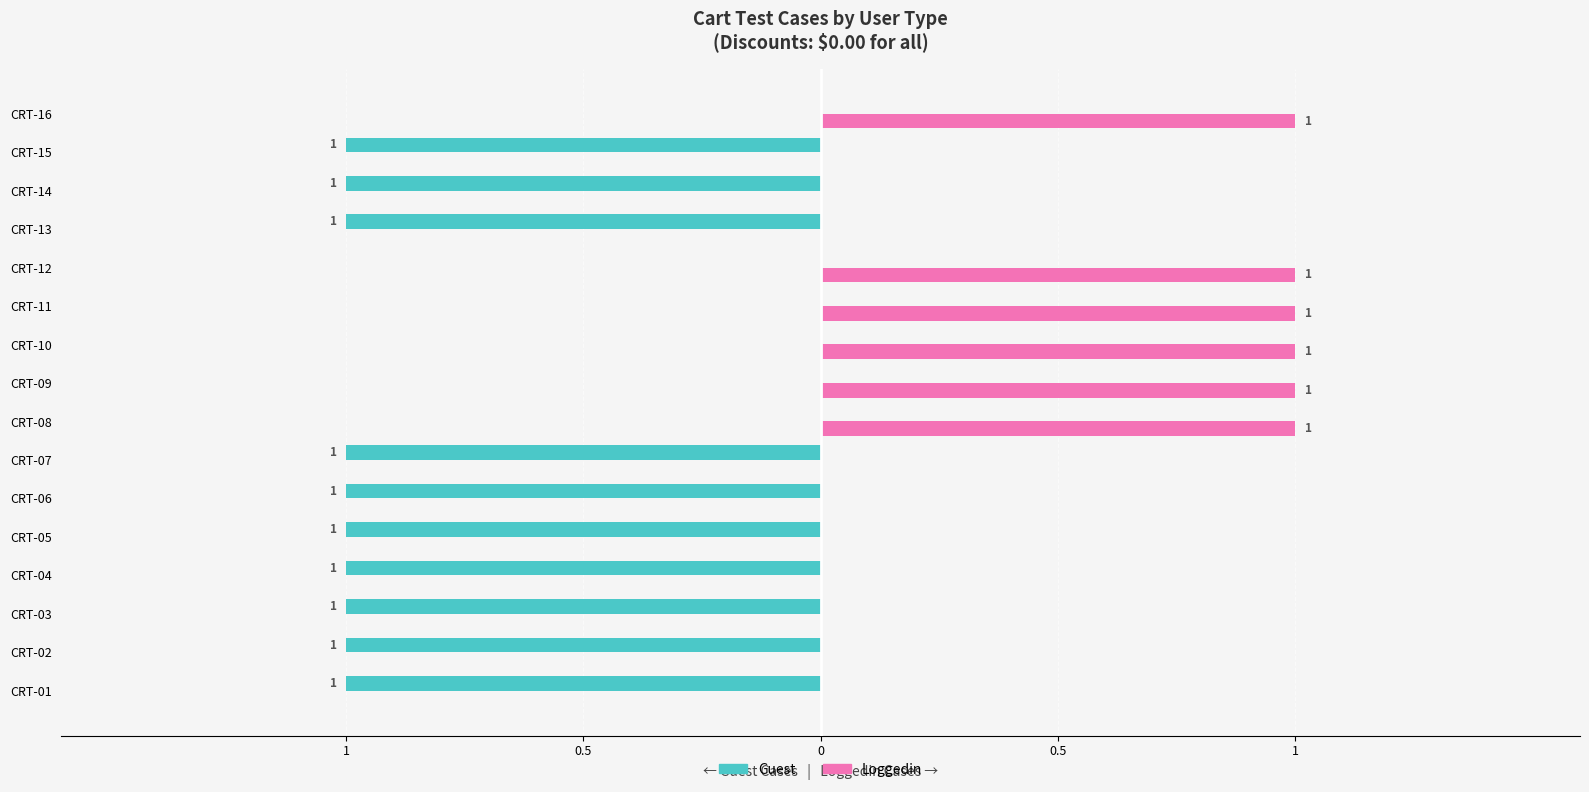

What are all the series names shown in the legend?

Guest, Loggedin